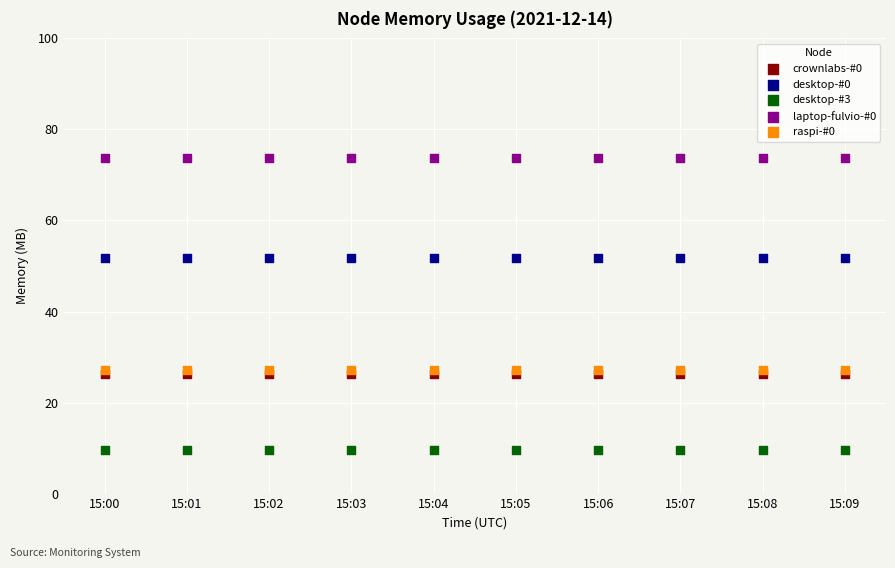

Which series reaches the maximum Y coordinate?

laptop-fulvio-#0